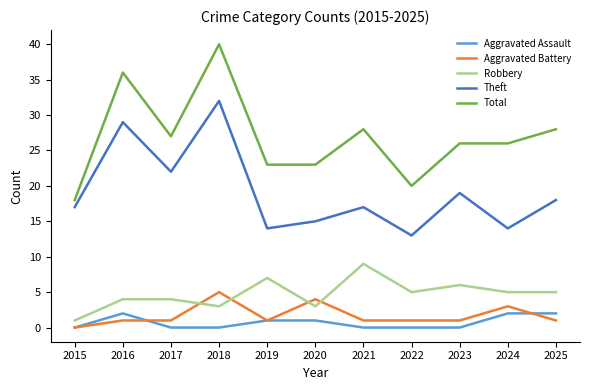

What is the highest value of the Total series?

40